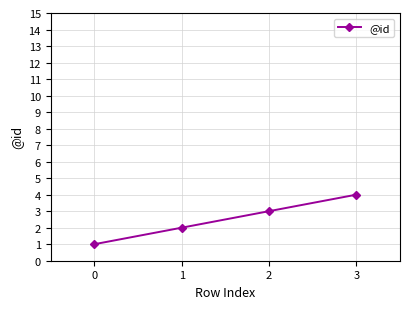

Rank the categories by value from lowest to highest.

0, 1, 2, 3